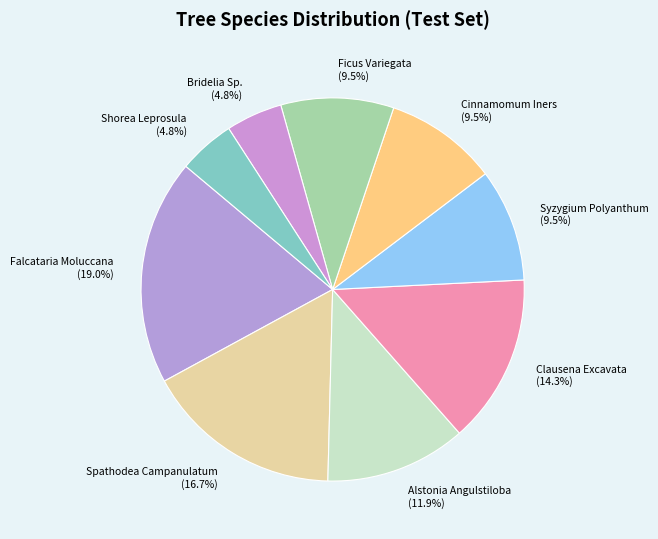

To the nearest percent, what is the difference between the Shorea Leprosula and Ficus Variegata slice percentages?

5%